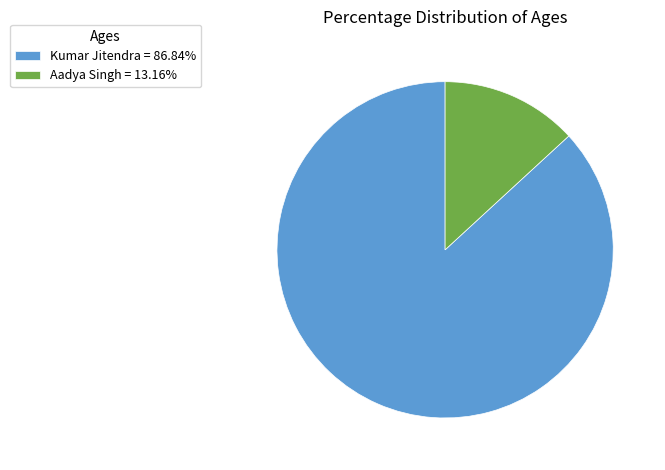

What is the ratio of the value at Kumar Jitendra to the value at Aadya Singh?

6.6